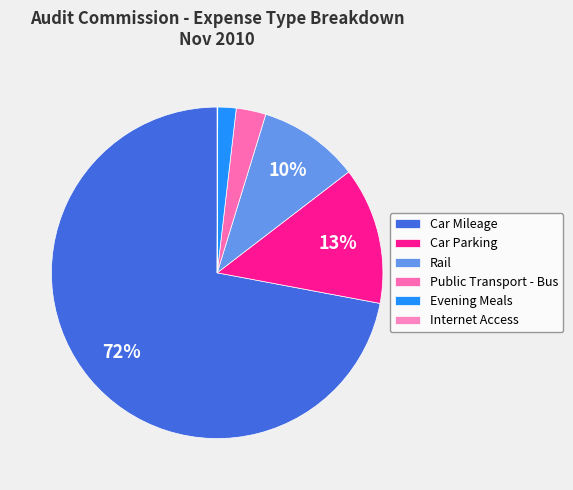

Does any single category account for the majority?

Yes